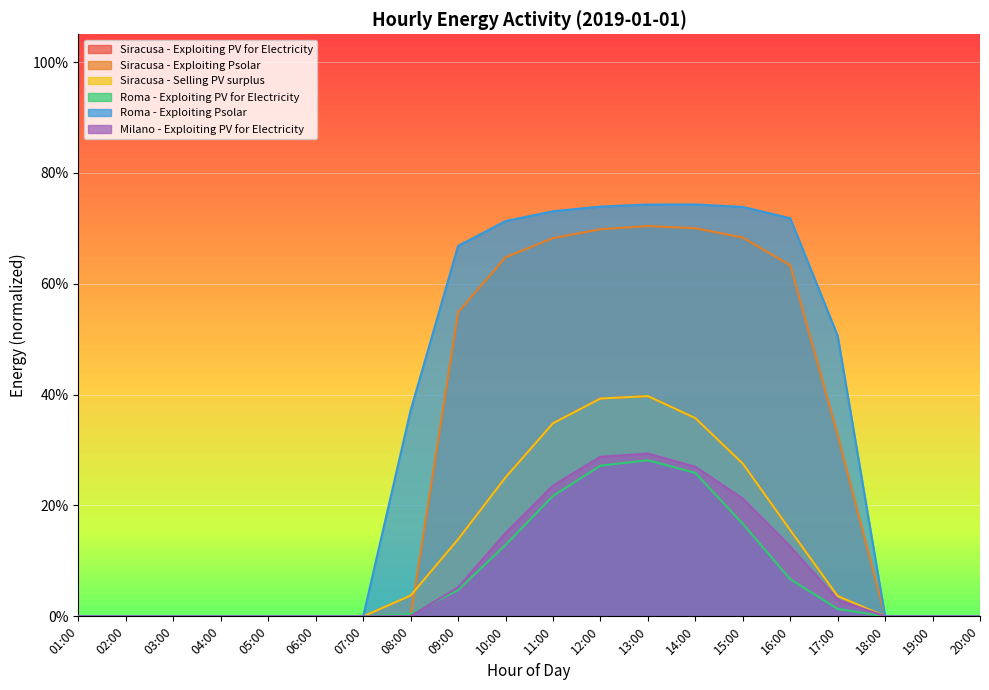

True or false: Milano - Exploiting PV for Electricity has a value of 0.2 at 10:00.

True